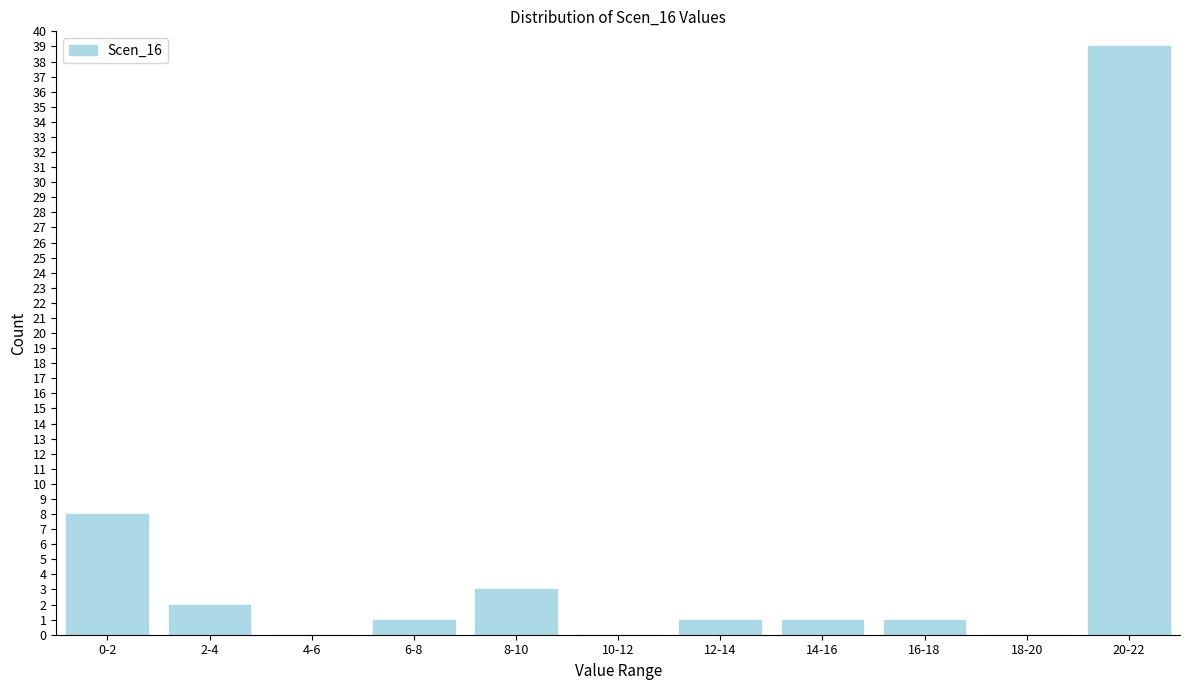

Reading right to left, transcribe all the data shown in this chart.

20-22=39	18-20=0	16-18=1	14-16=1	12-14=1	10-12=0	8-10=3	6-8=1	4-6=0	2-4=2	0-2=8